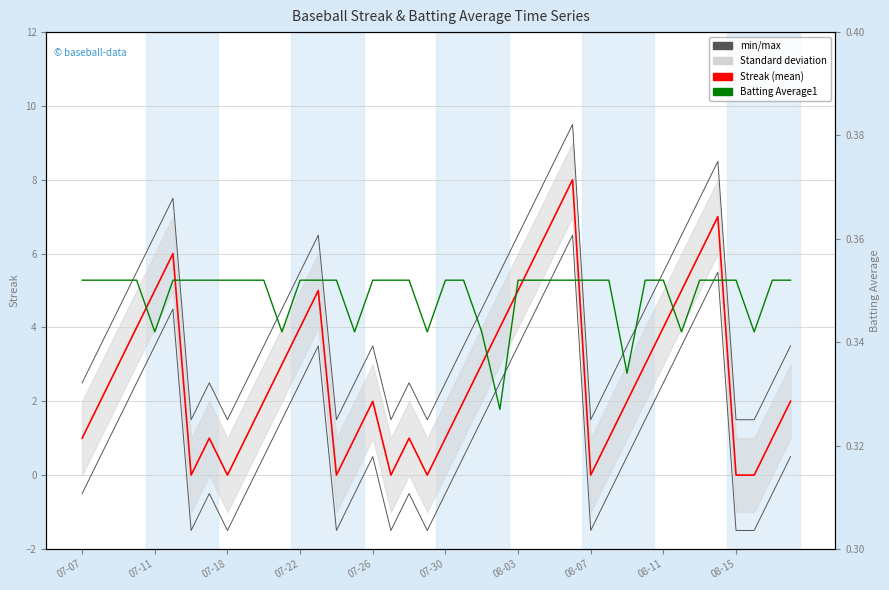

Does the chart display data point markers on the line(s)?

No